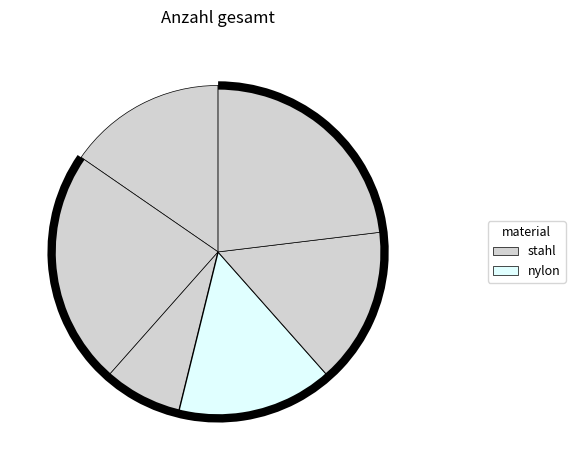

Rank the categories by value from highest to lowest.

screw M3x5, stud M3x10, screw M3x15, stud M3x5 nylon, stud M3x5 stahl, nut M3